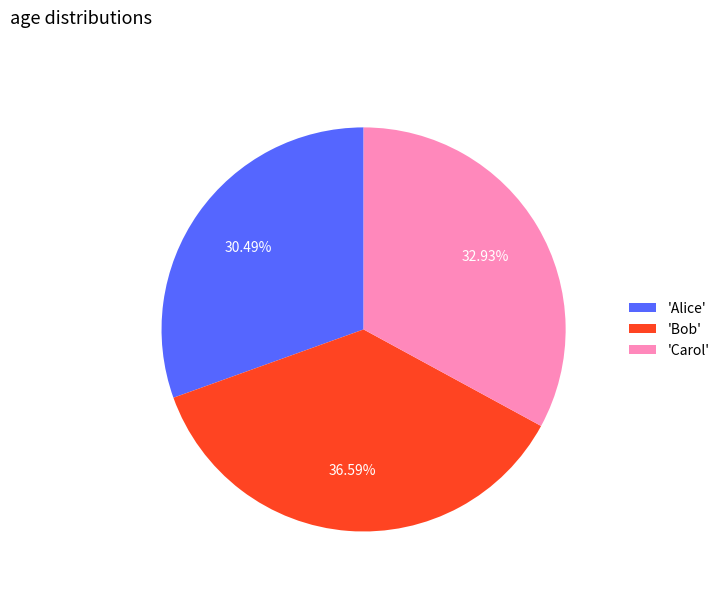

Which category has the biggest portion of the pie?

'Bob'